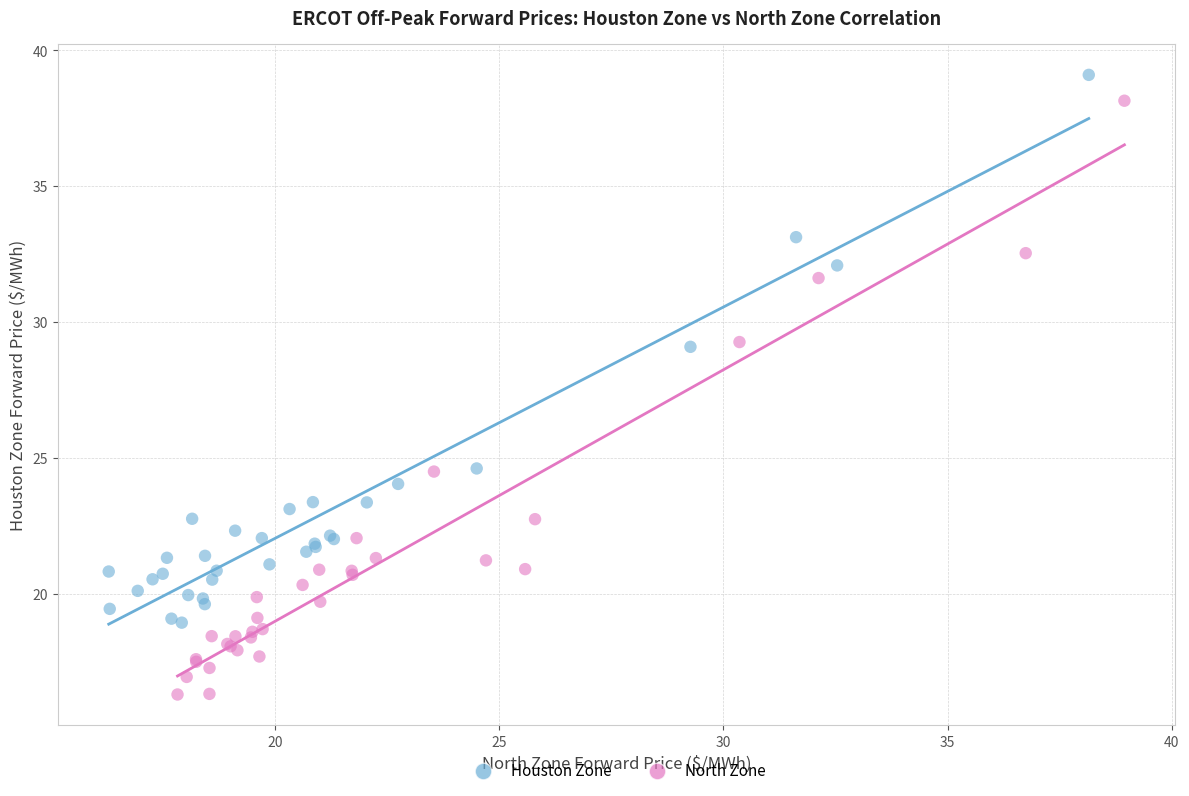

Which series reaches the minimum Y coordinate?

North Zone